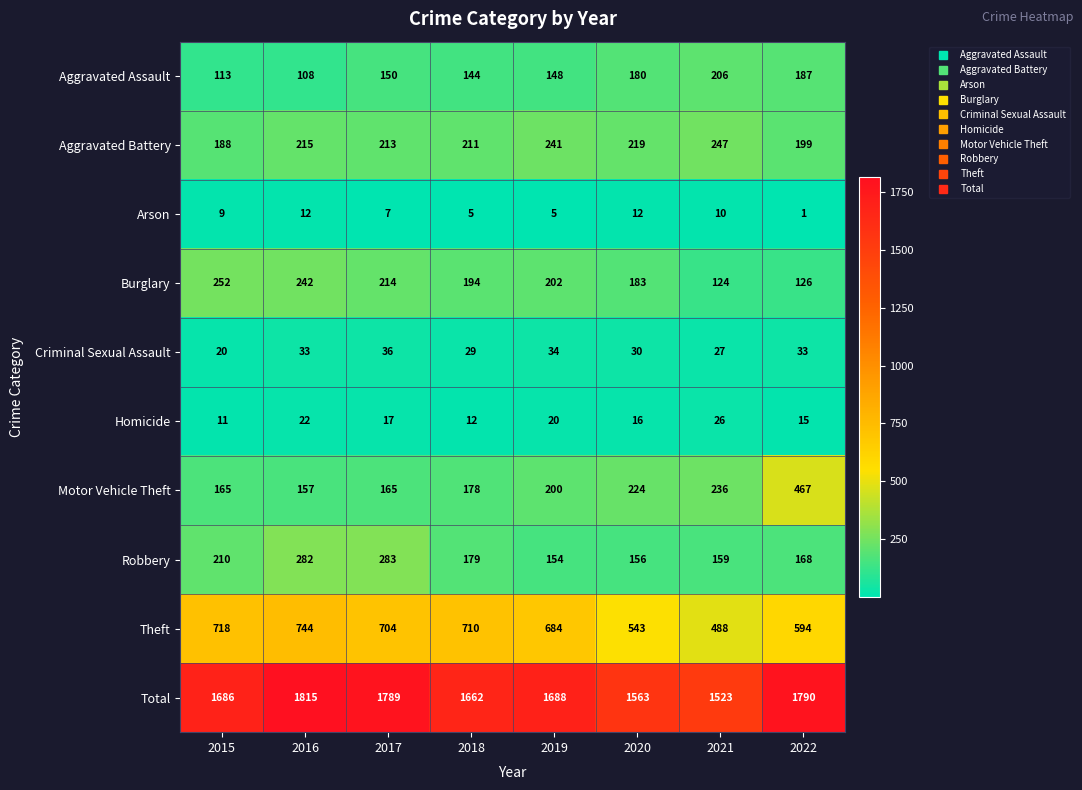

At which category does the chart reach its minimum across all series?

2022